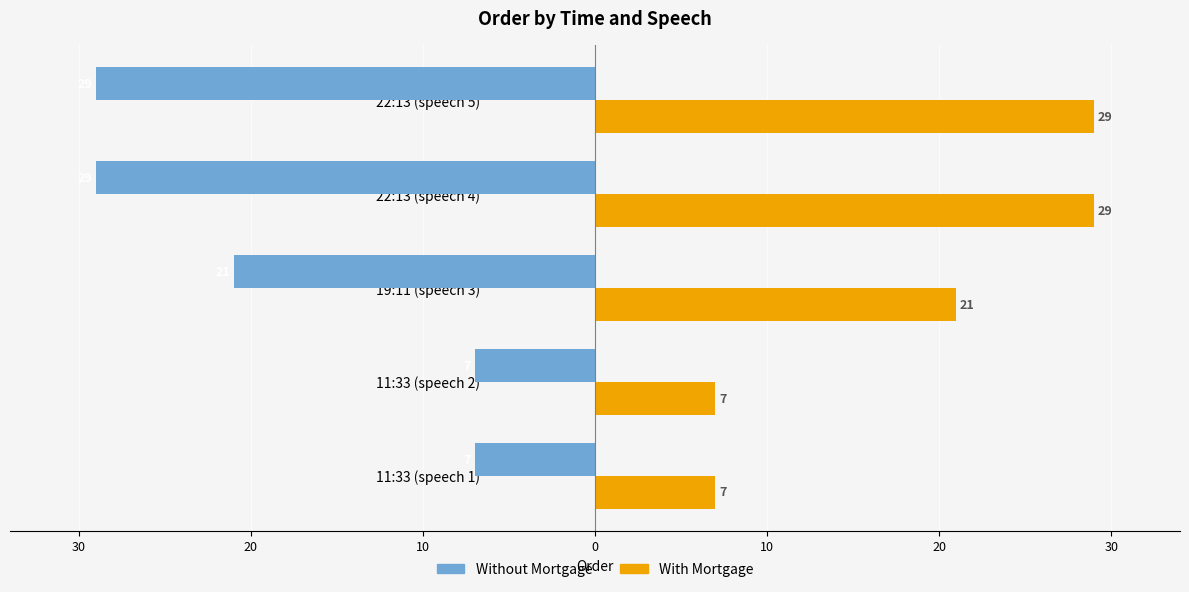

What are all the series names shown in the legend?

Without Mortgage, With Mortgage